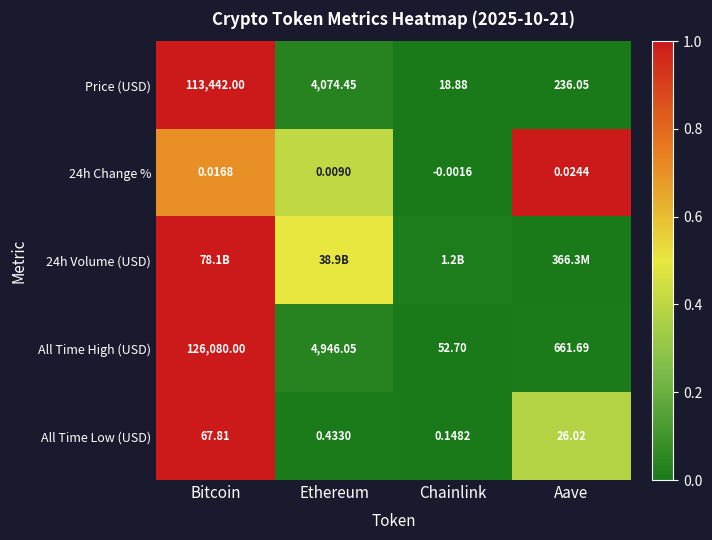

Is the value of All Time High (USD) at Ethereum greater than the value of All Time Low (USD) at Chainlink?

Yes